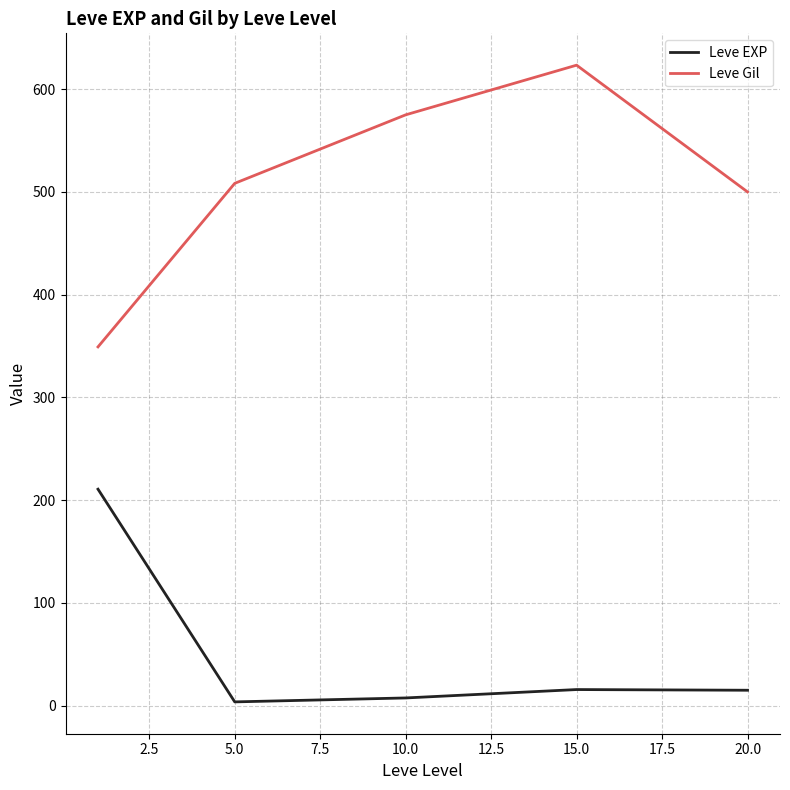

What is the highest value of the Leve EXP series?

210.7